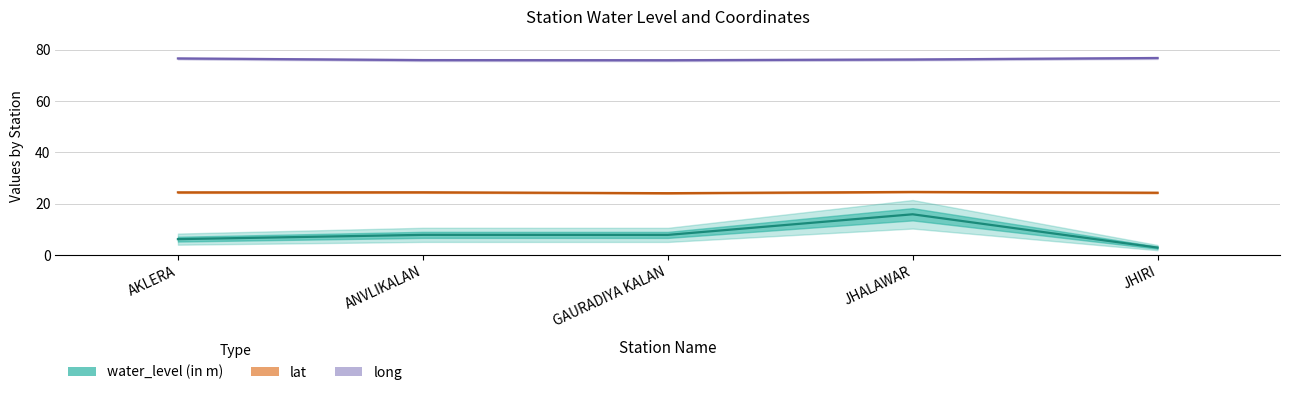

What is the difference between the maximum and minimum values in the long series?

0.9